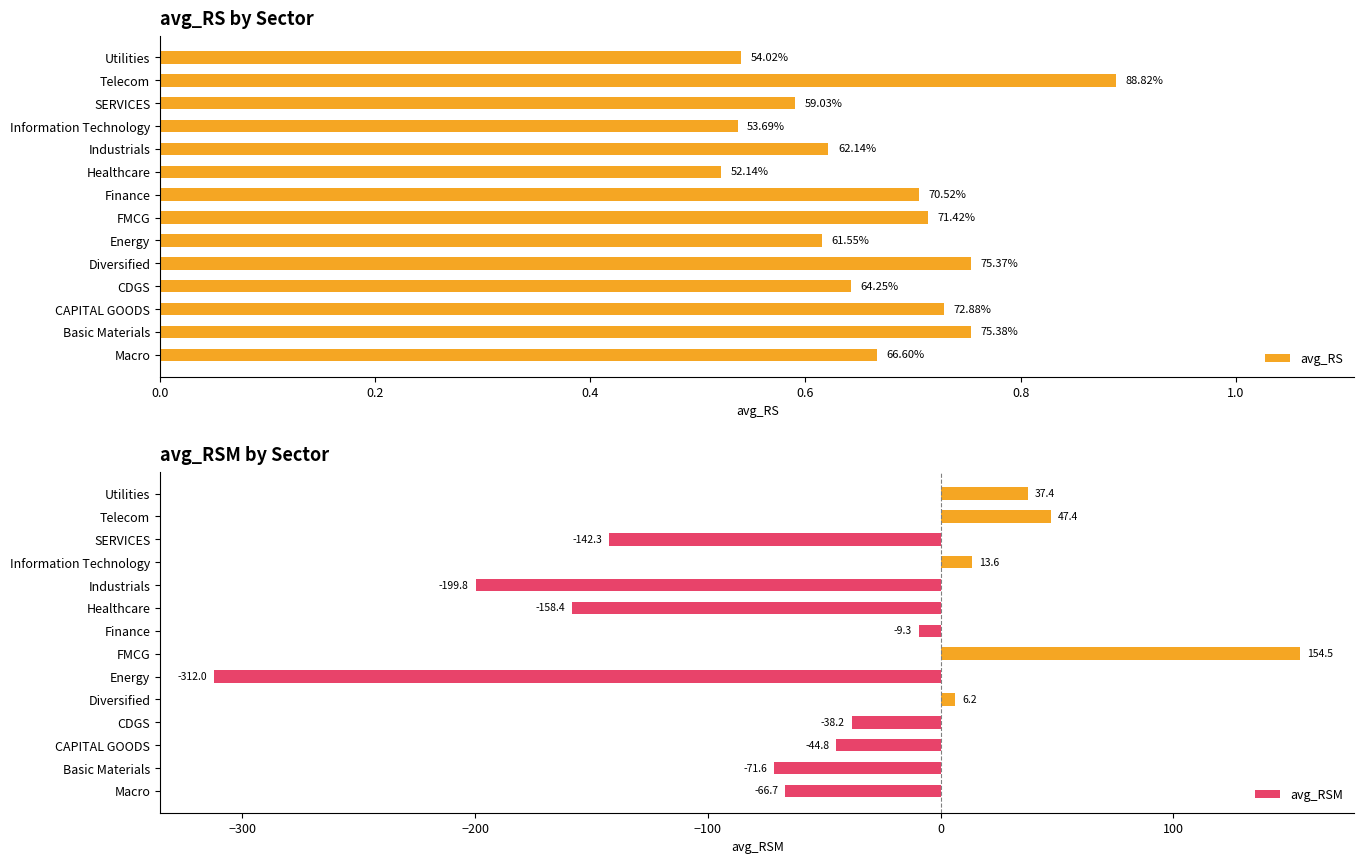

Is it true that avg_RSM equals -142.3 at SERVICES?

True